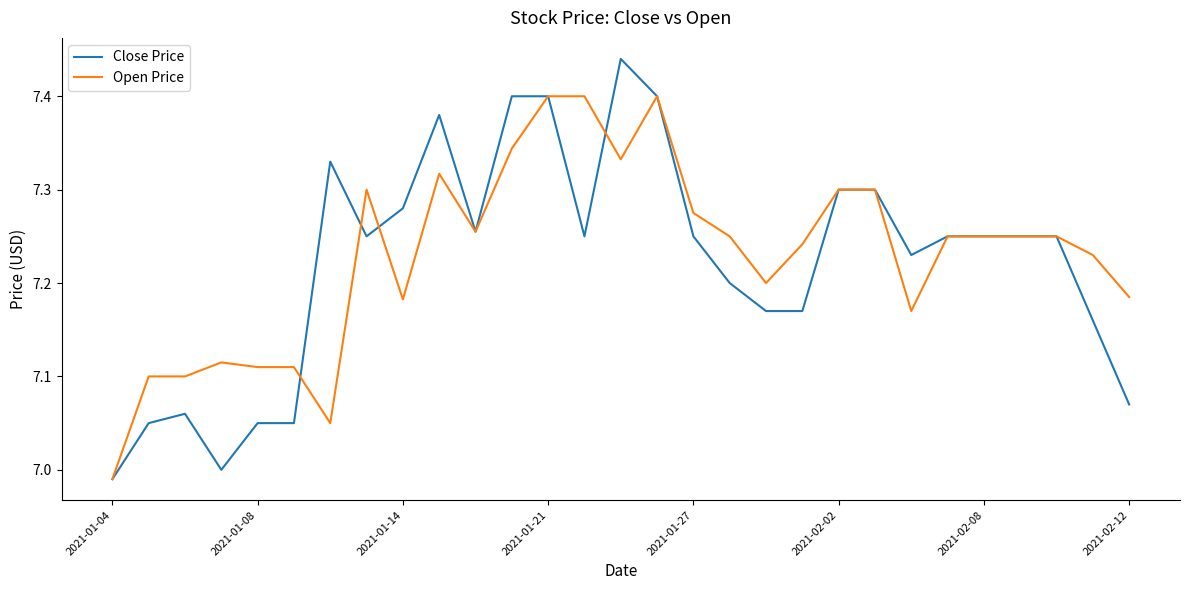

Which series has the widest spread of values?

Close Price